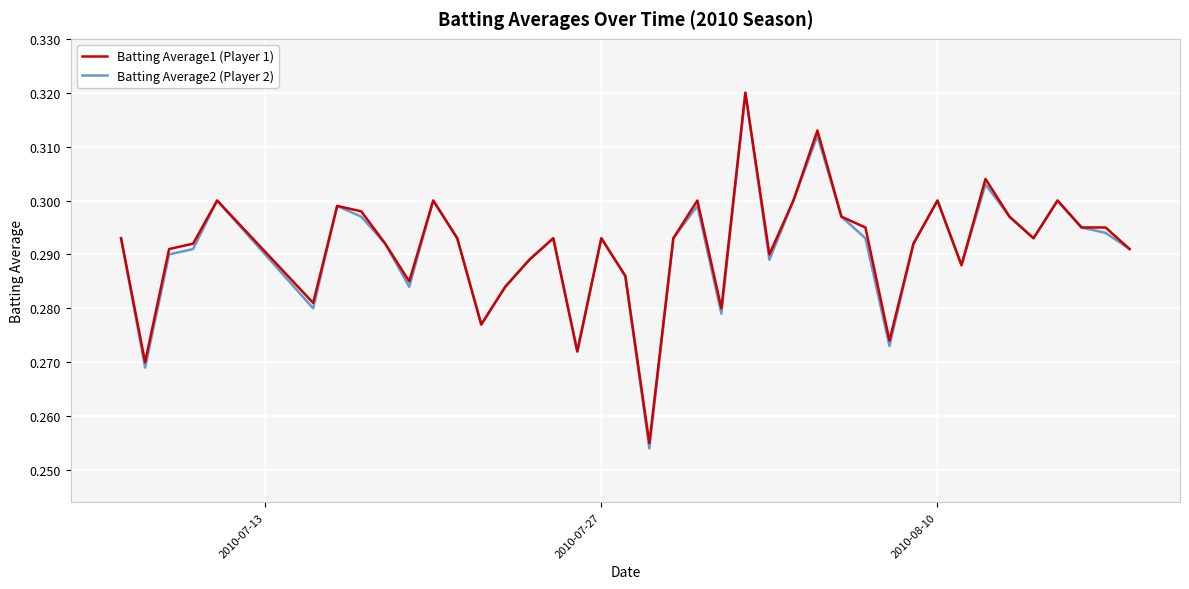

Which series has the largest range (max minus min)?

Batting Average2 (Player 2)